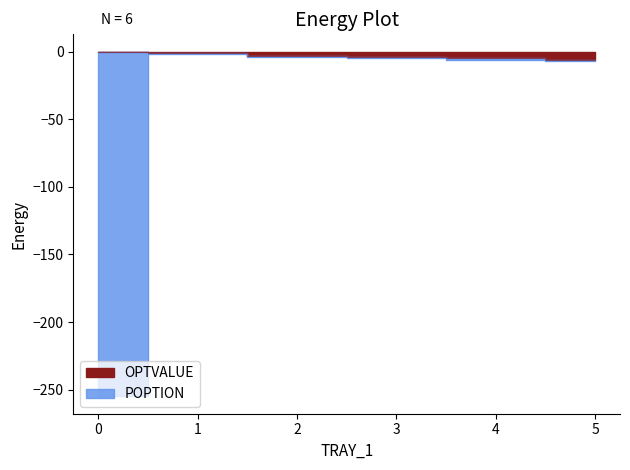

Count the number of data series in this chart.

2